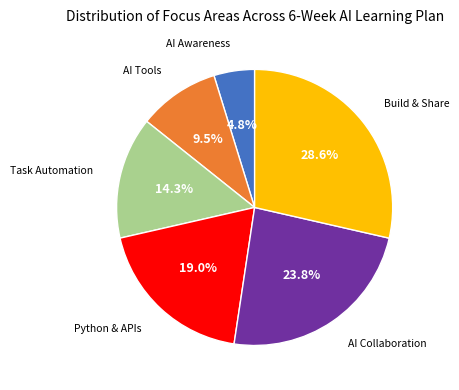

Is there any slice that represents more than half of the pie?

No